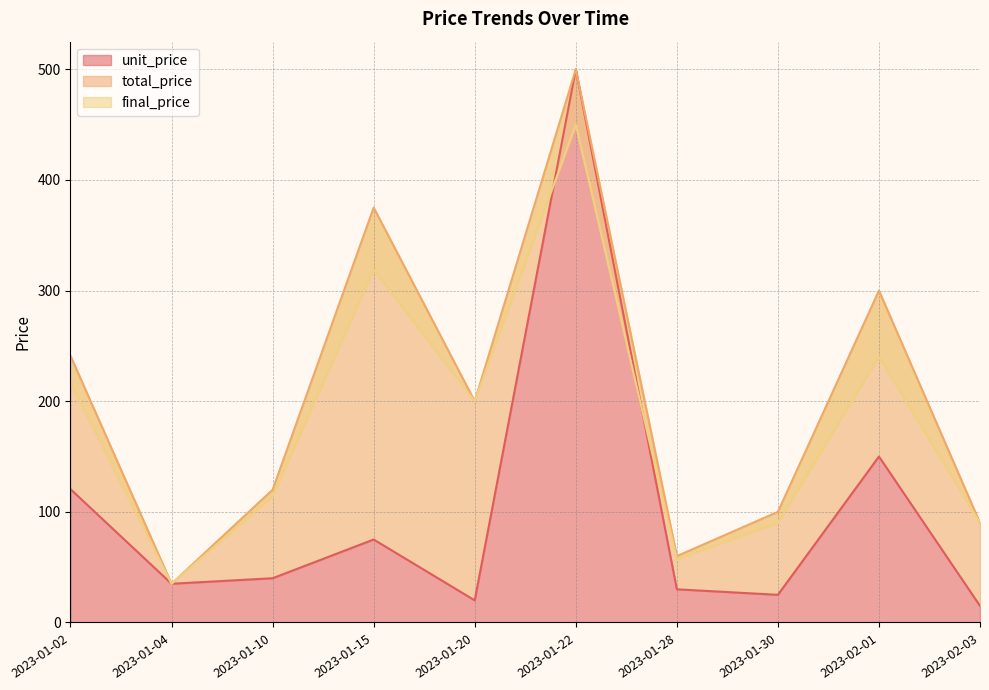

Reading right to left, transcribe all the data shown in this chart.

unit_price: 2023-02-03=15.0	2023-02-01=150.0	2023-01-30=25.0	2023-01-28=30.0	2023-01-22=500.0	2023-01-20=20.0	2023-01-15=75.0	2023-01-10=40.0	2023-01-04=35.0	2023-01-02=120.5
total_price: 2023-02-03=90.0	2023-02-01=300.0	2023-01-30=100.0	2023-01-28=60.0	2023-01-22=500.0	2023-01-20=200.0	2023-01-15=375.0	2023-01-10=120.0	2023-01-04=35.0	2023-01-02=241.0
final_price: 2023-02-03=90.0	2023-02-01=240.0	2023-01-30=90.0	2023-01-28=57.0	2023-01-22=450.0	2023-01-20=200.0	2023-01-15=318.8	2023-01-10=114.0	2023-01-04=35.0	2023-01-02=216.9